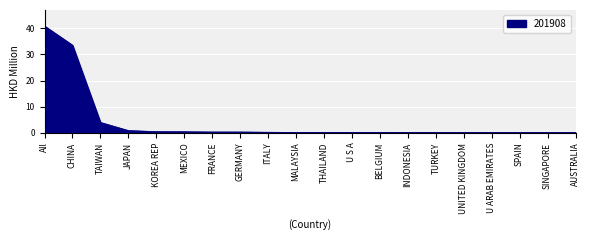

The chart shows a value of 0.5 at KOREA REP. True or false?

True